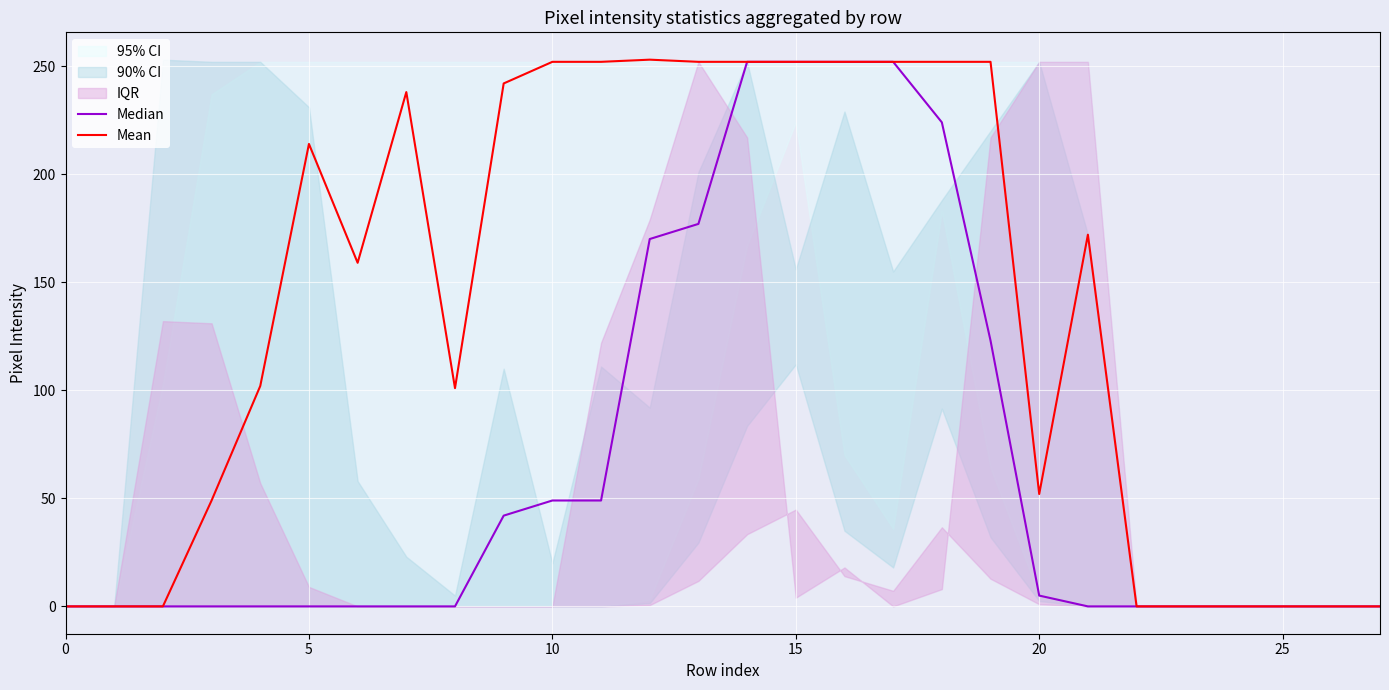

How many lines are shown in the chart?

2